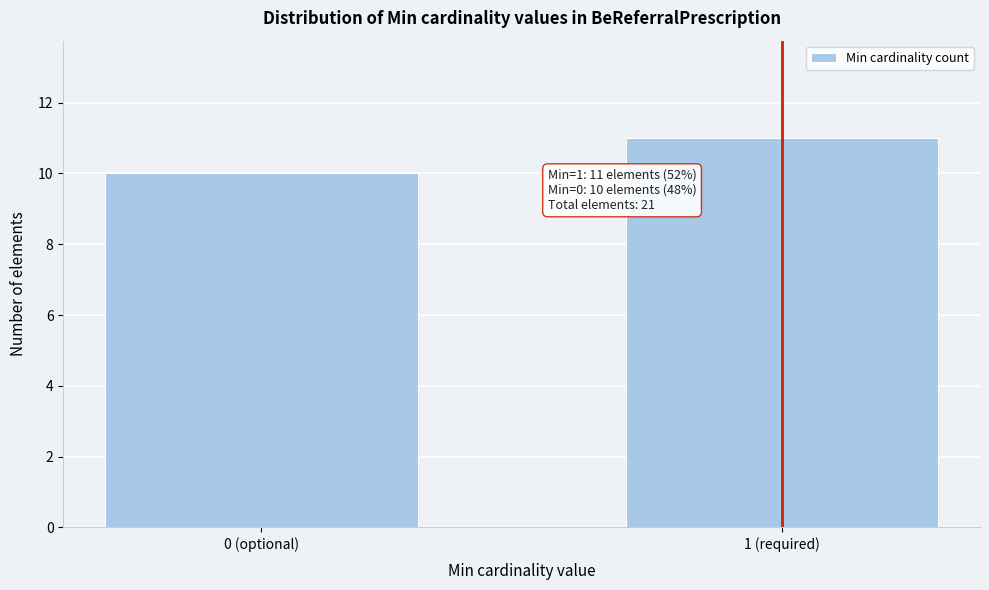

Reading right to left, extract all data points from this chart.

11	10